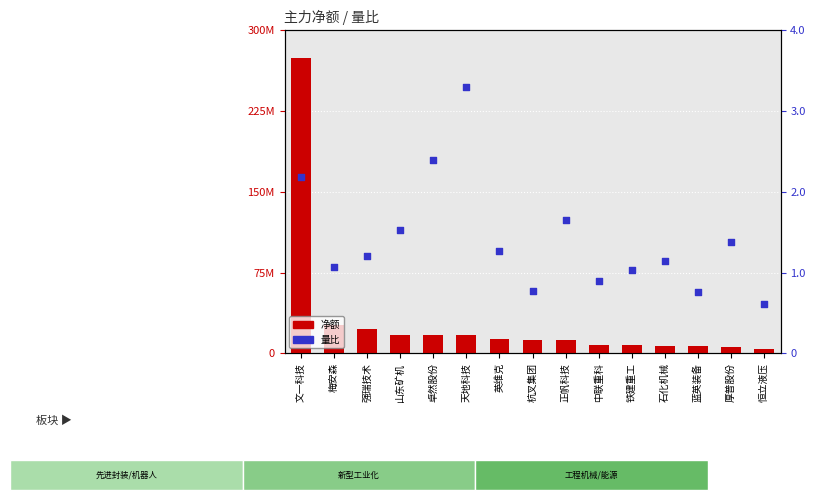

Which series reaches the minimum Y coordinate?

量比